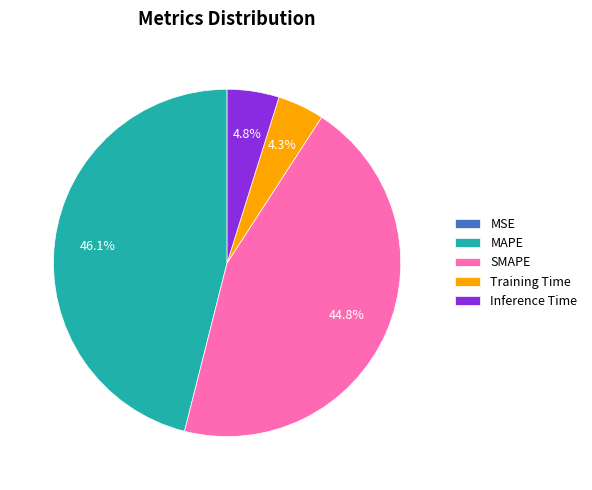

To the nearest percent, what percentage of the pie is Inference Time?

5%